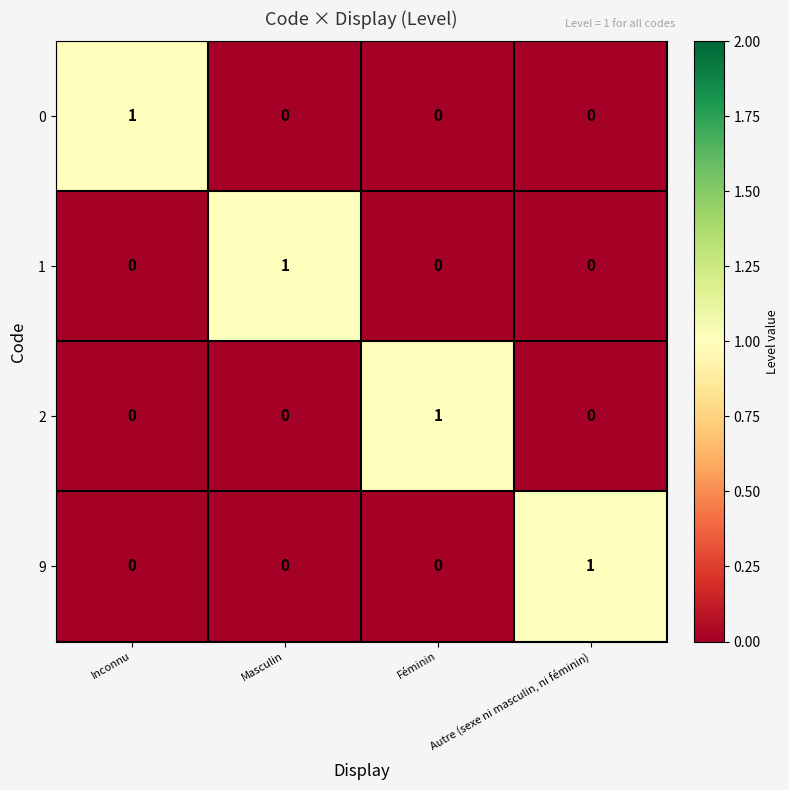

Count the 9 values in the range 0 to 1.

4